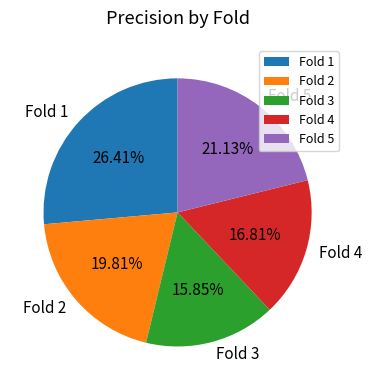

What is the total percentage of Fold 4 and Fold 5?

37.9%